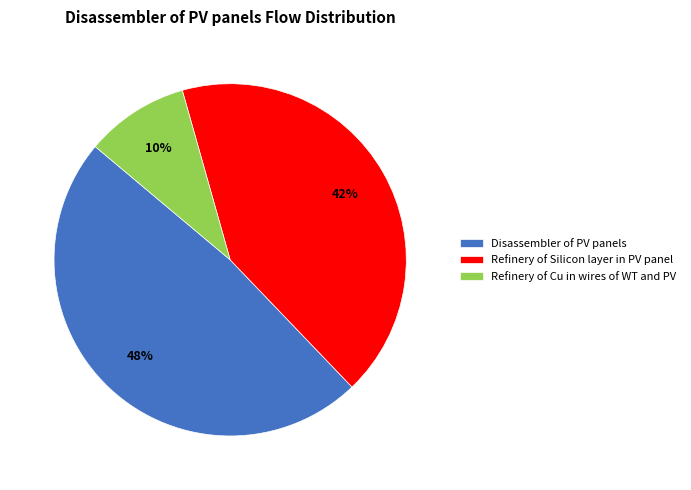

How many slices are in this pie chart?

3